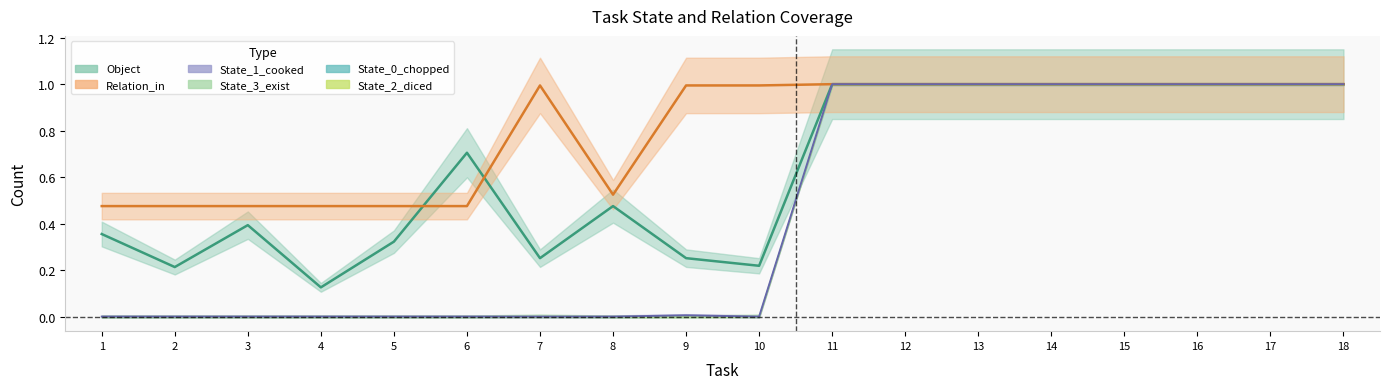

What is the approximate value of Object at 1?

0.4